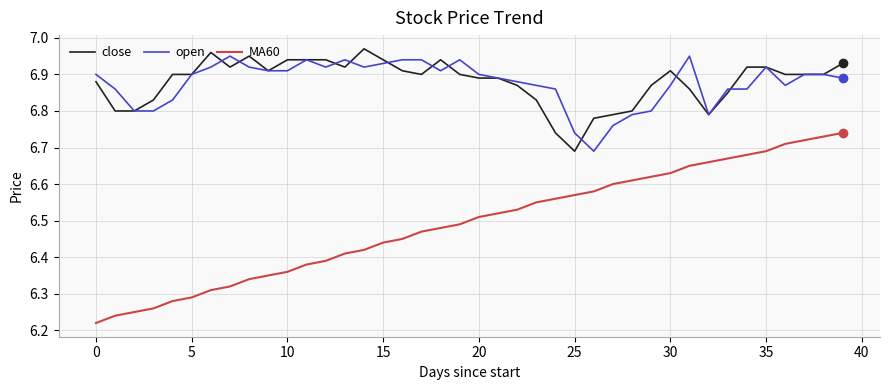

True or false: MA60 has more than 2 points higher than both neighbors.

False